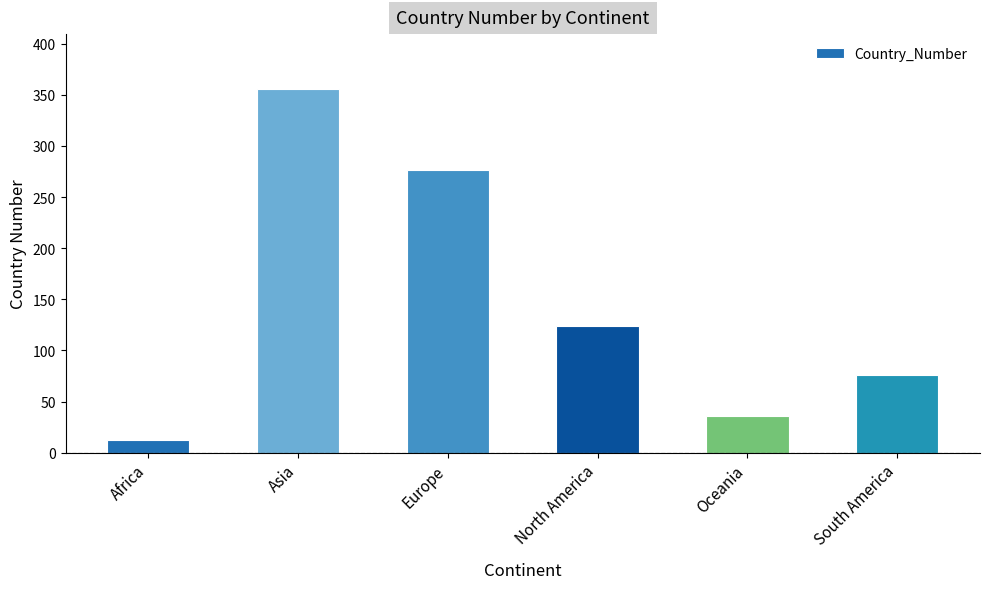

How many bars are there in total?

6